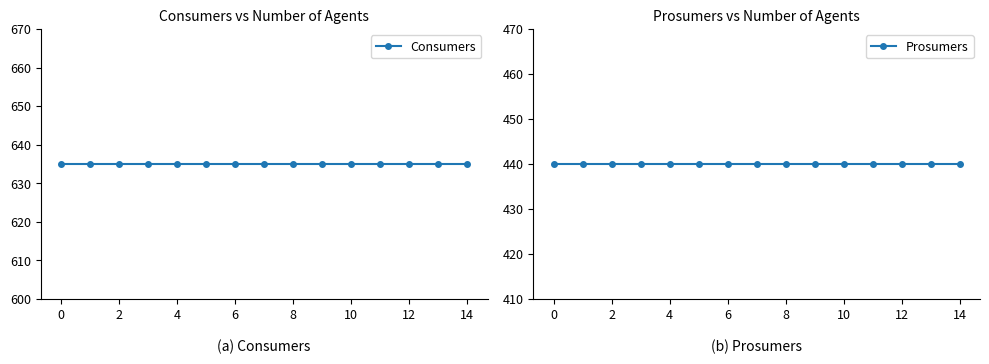

Reading left to right, list all the values displayed in this chart.

Consumers: 635	635	635	635	635	635	635	635	635	635	635	635	635	635	635
Prosumers: 440	440	440	440	440	440	440	440	440	440	440	440	440	440	440